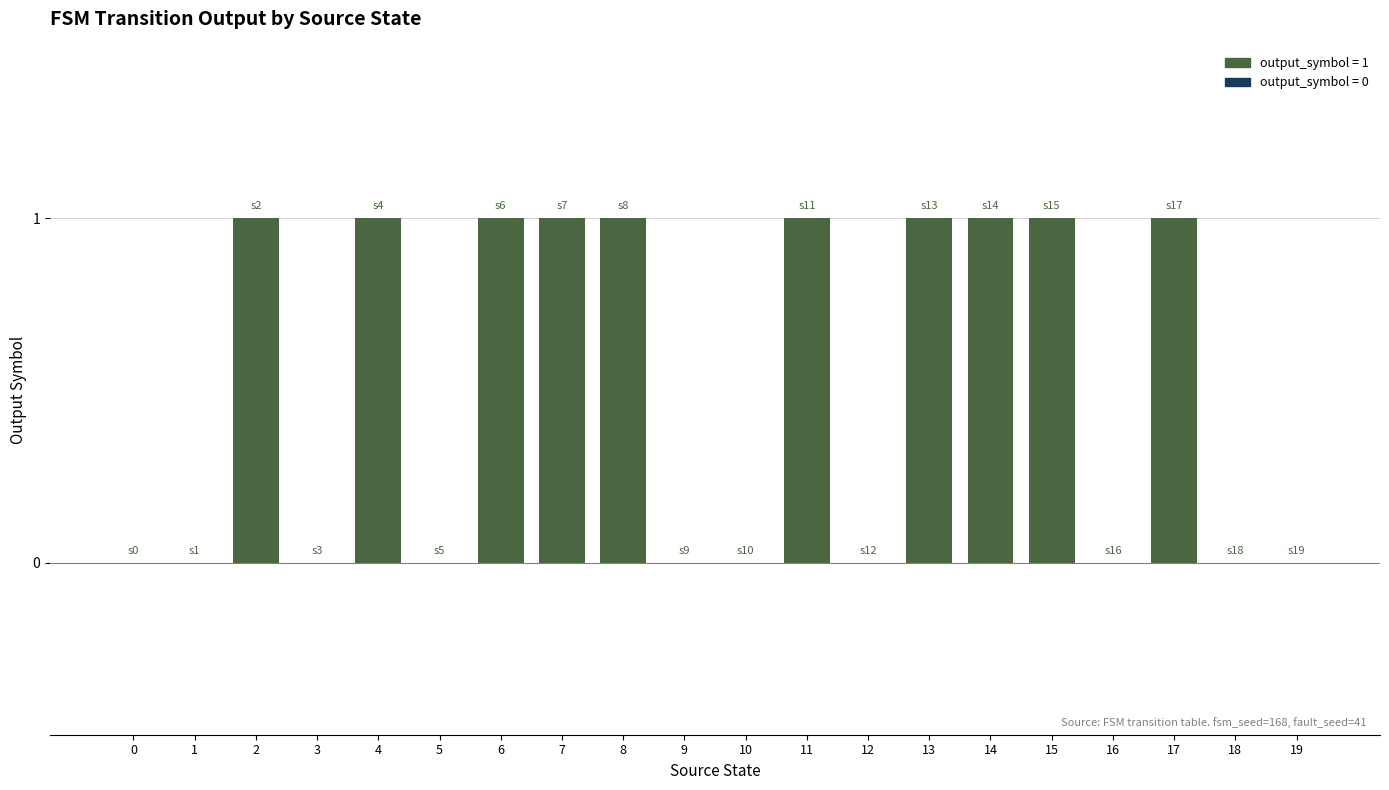

Which has a higher value, 15 or 5?

15